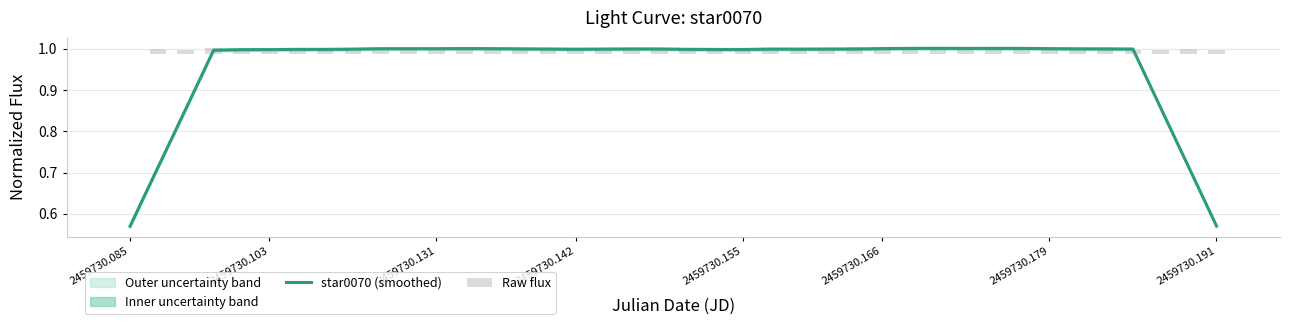

Count the number of categories in the chart.

40